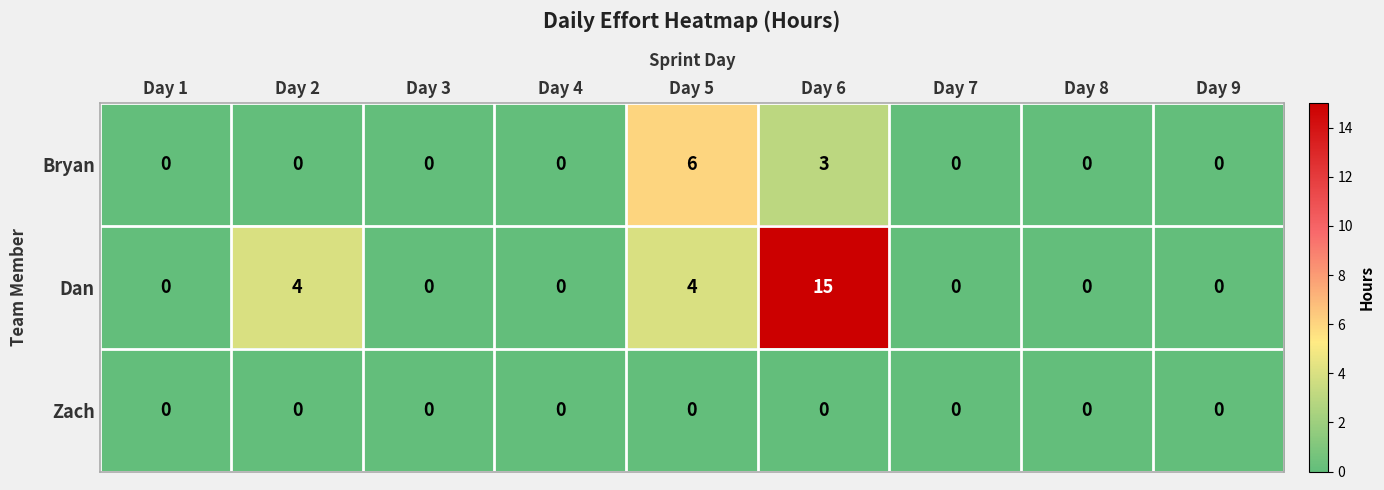

How many categories are shown in the chart?

9